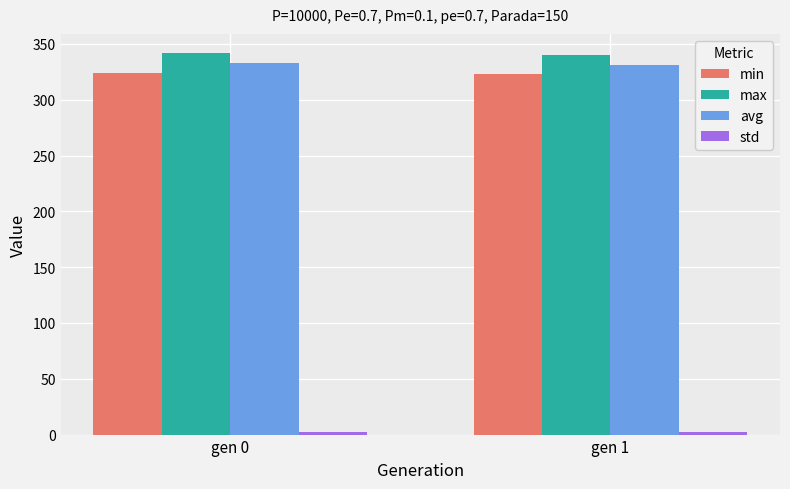

Is the value of min at gen 1 greater than the value of max at gen 0?

No